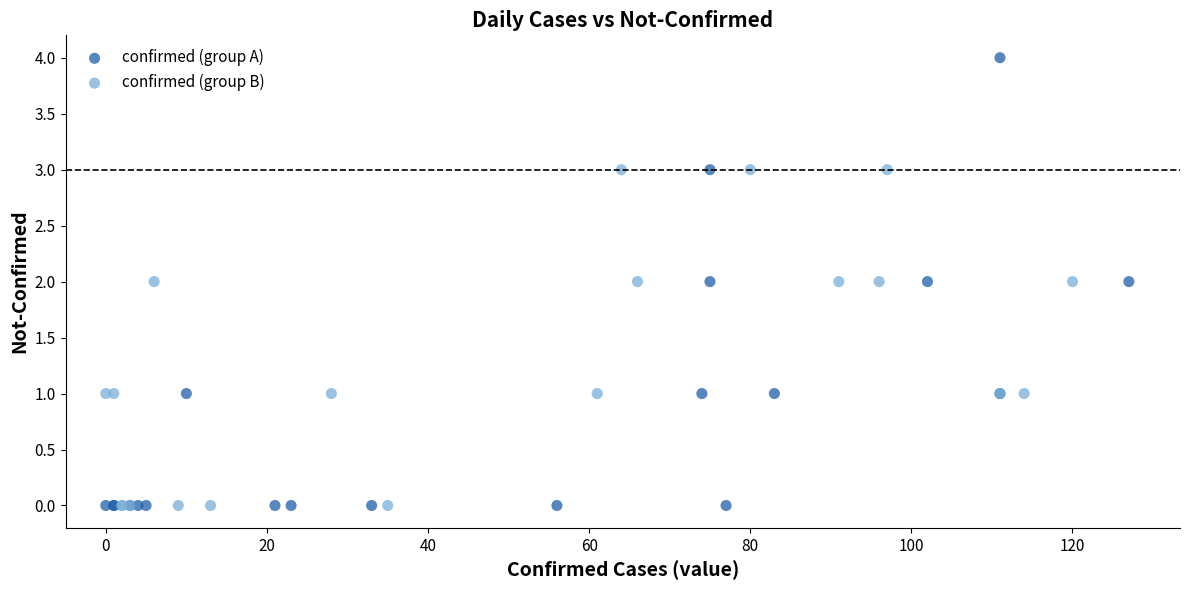

Which series has the largest Y range (max minus min)?

confirmed (group A)